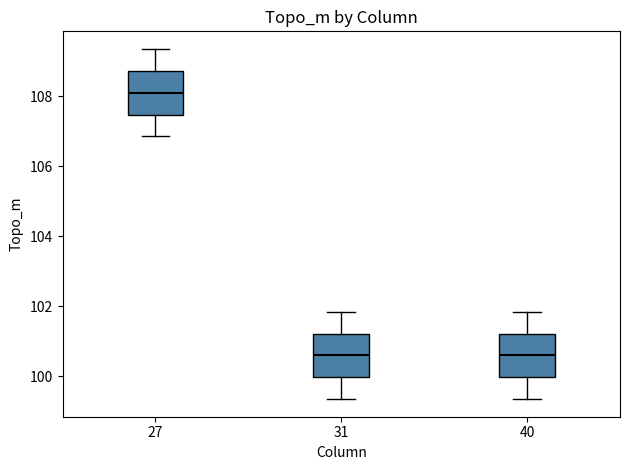

Reading left to right, read every box against the y-axis: the position of its median line, the range the box covers, and the ends of its whiskers. The values are not printed on the chart, so give them approximately, as read against the axis.

27: median 108.0, box 107.4 to 108.8, whiskers 106.8 to 109.4
31: median 100.6, box 100.0 to 101.2, whiskers 99.4 to 101.8
40: median 100.6, box 100.0 to 101.2, whiskers 99.4 to 101.8